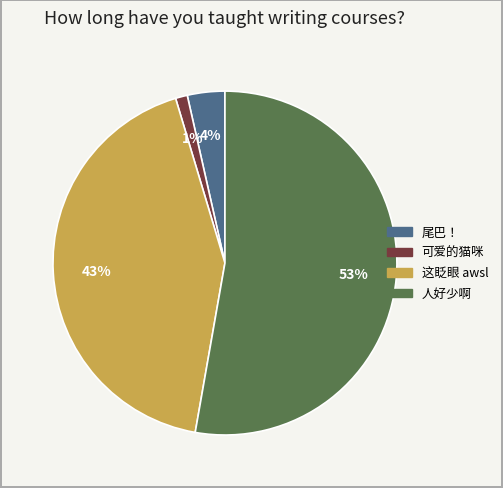

How many segments does this pie chart have?

4